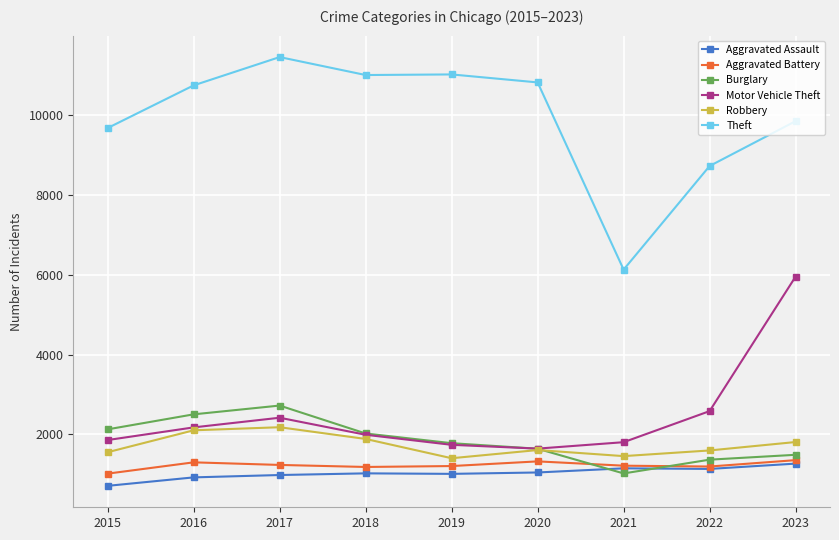

The Motor Vehicle Theft series shows 1992 at 2018. True or false?

True